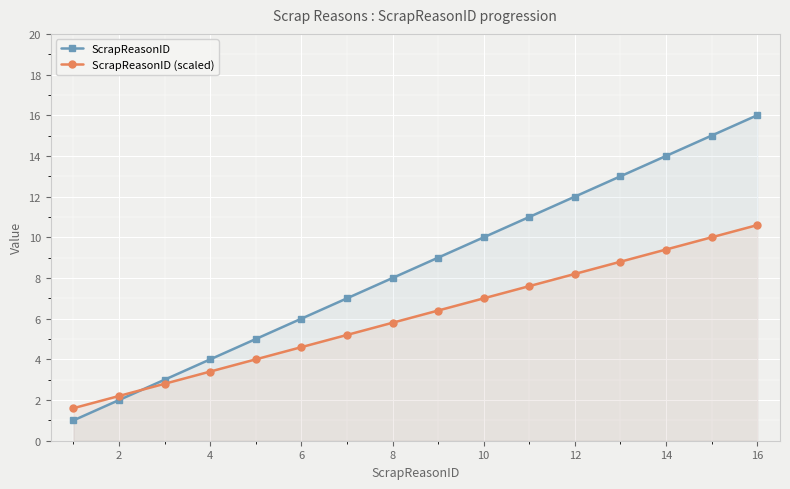

Reading left to right, what are all the values shown in this chart?

ScrapReasonID: 1.0	2.0	3.0	4.0	5.0	6.0	7.0	8.0	9.0	10.0	11.0	12.0	13.0	14.0	15.0	16.0
ScrapReasonID (scaled): 1.6	2.2	2.8	3.4	4.0	4.6	5.2	5.8	6.4	7.0	7.6	8.2	8.8	9.4	10.0	10.6